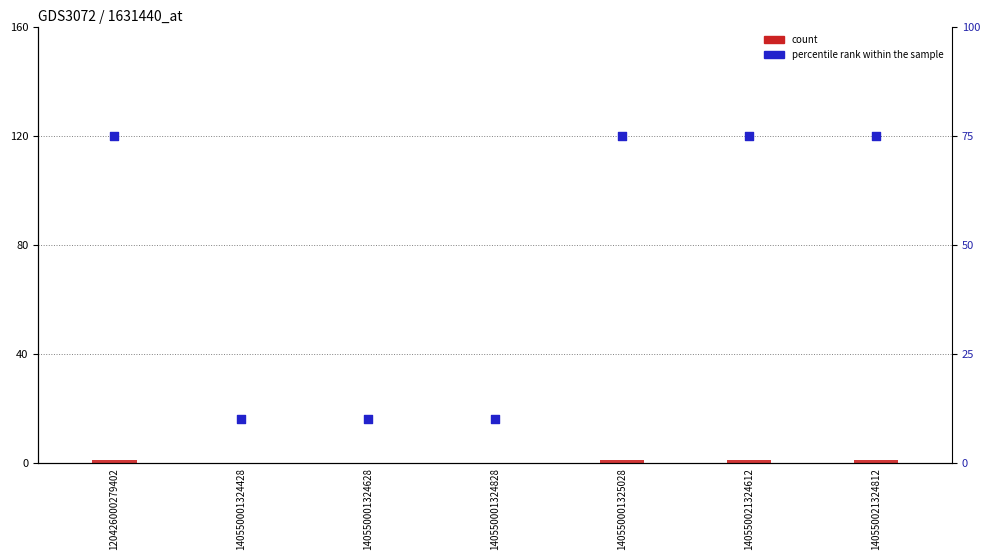

Which series has the widest spread of Y values?

percentile rank within the sample